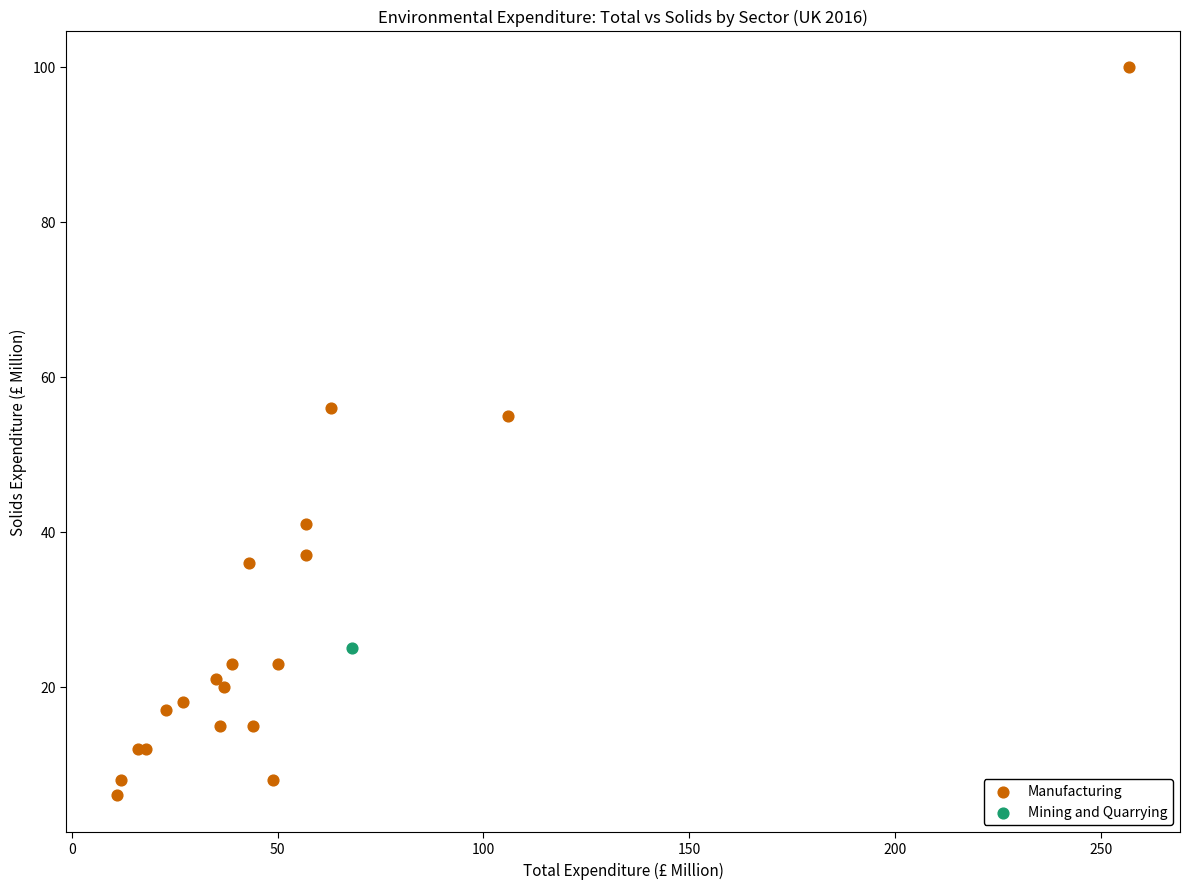

What are all the series names shown in the legend?

Manufacturing, Mining and Quarrying